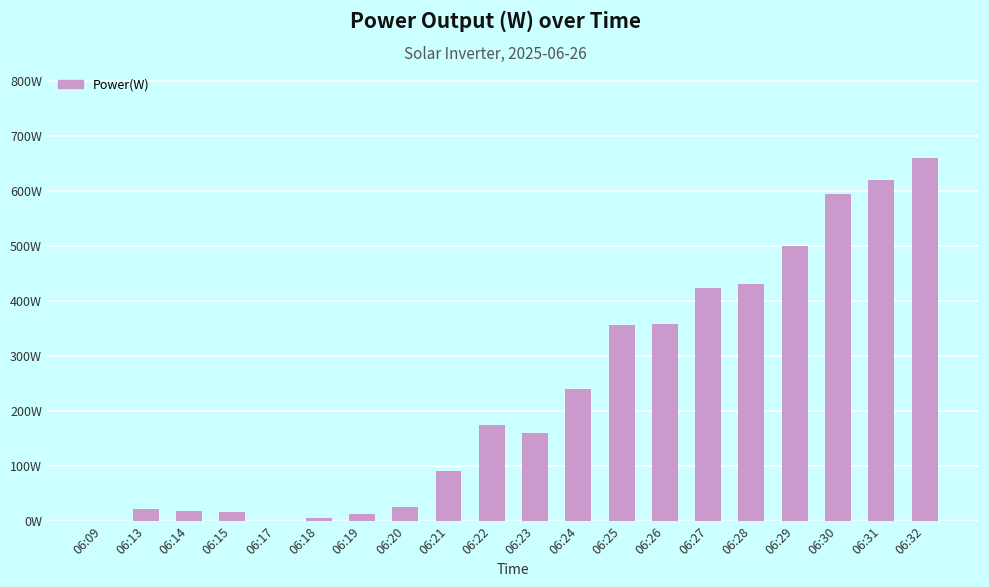

Are the bars horizontal?

No